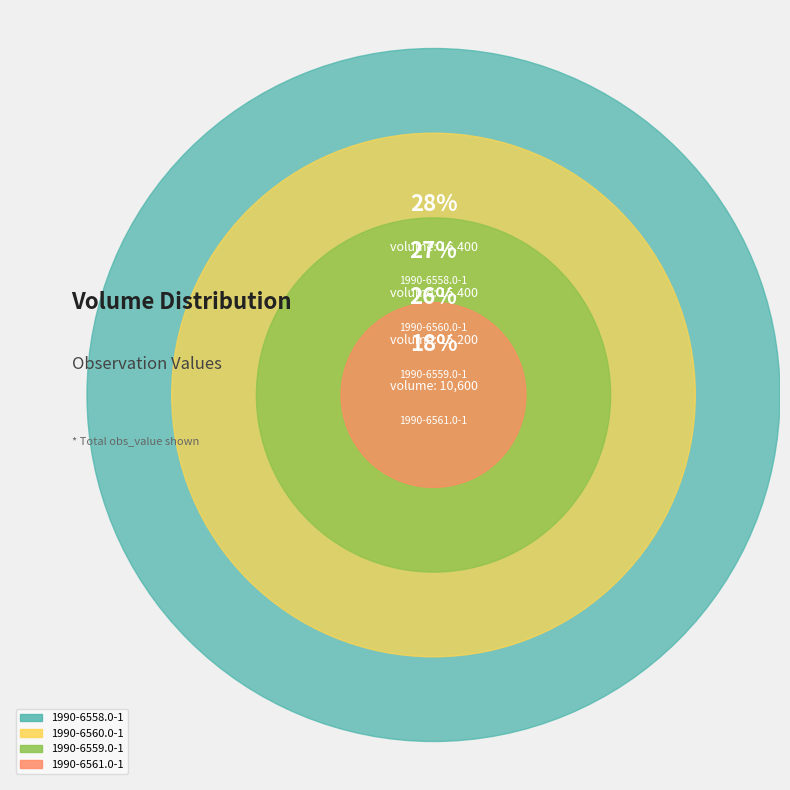

How many segments does this pie chart have?

4